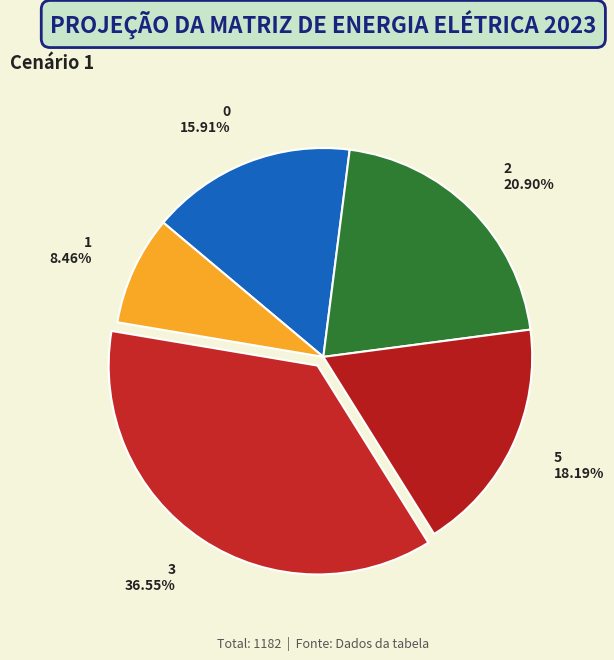

Rank the categories by value from lowest to highest.

1 8.46%, 0 15.91%, 5 18.19%, 2 20.90%, 3 36.55%